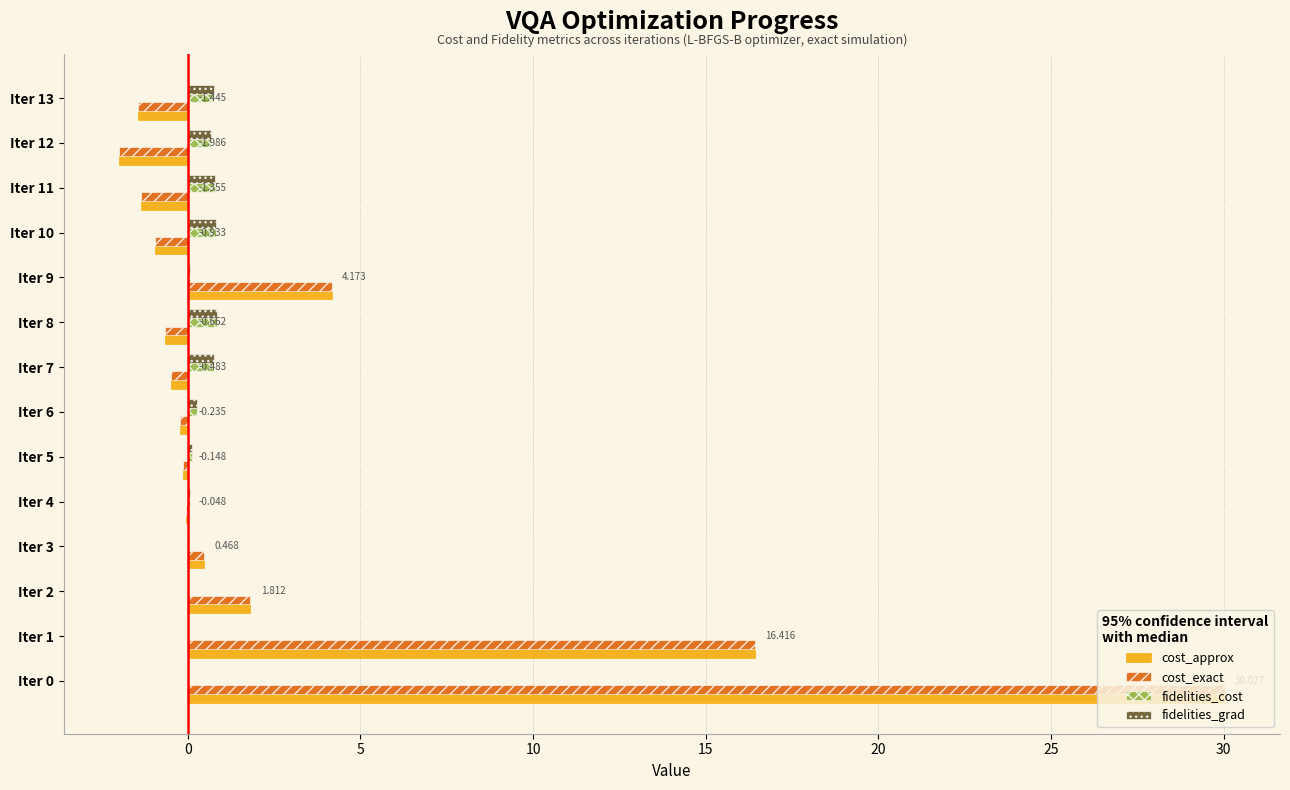

How many distinct data groups are displayed?

4